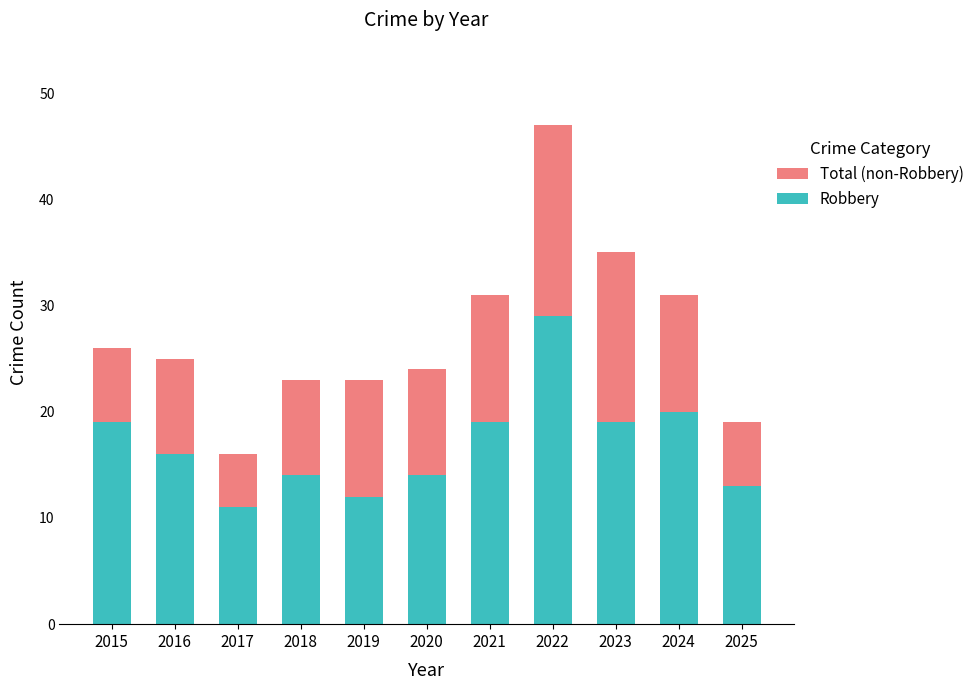

How many bars are there in each group?

2